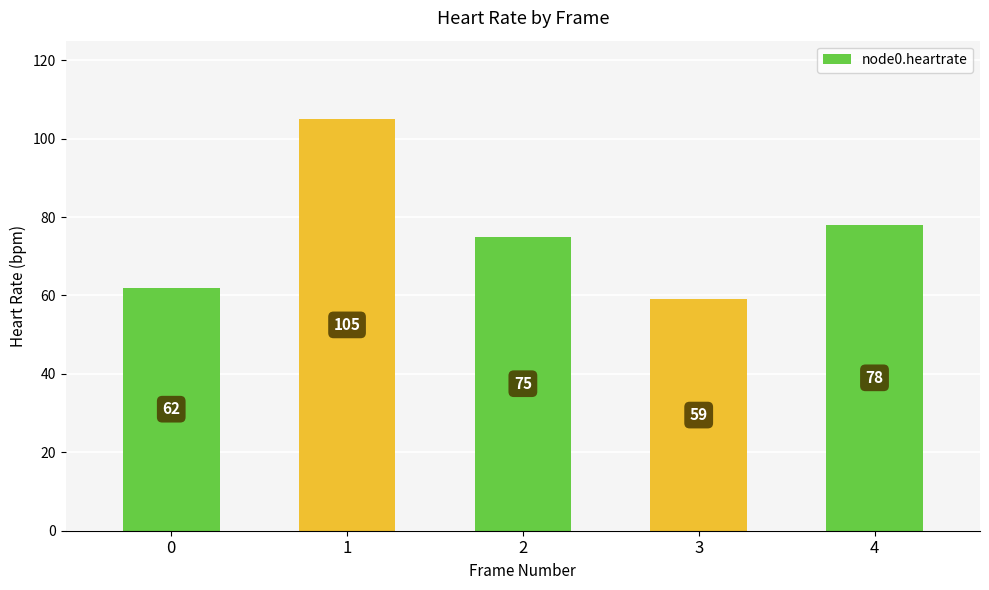

The chart shows a value of 108 at 2. True or false?

False